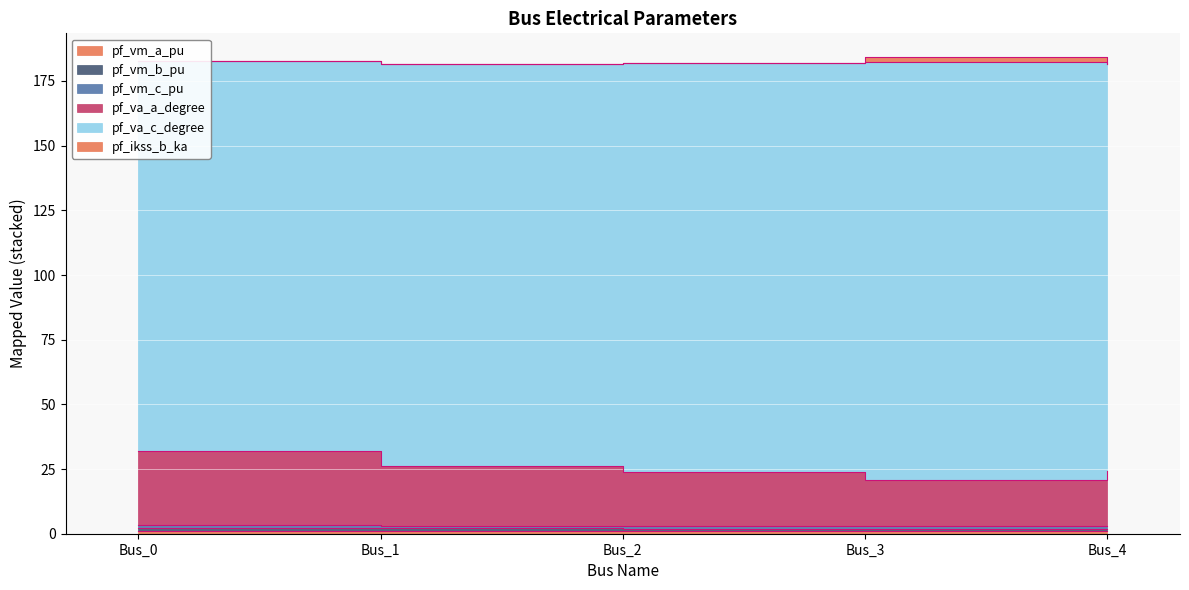

Which series has the largest range (max minus min)?

pf_va_a_degree